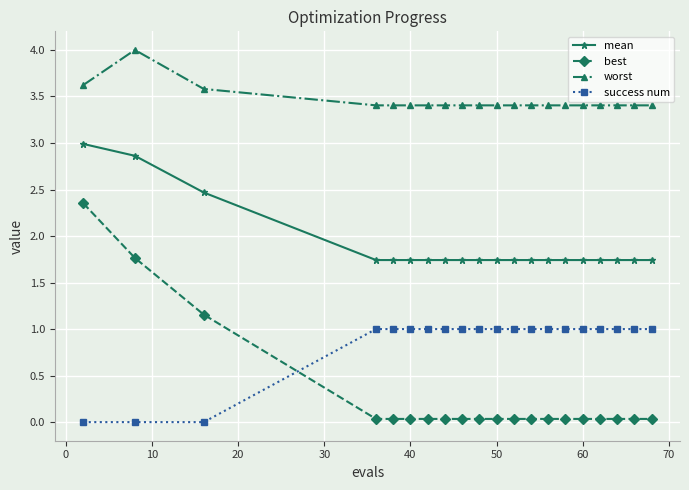

What is the lowest value of the worst series?

3.4